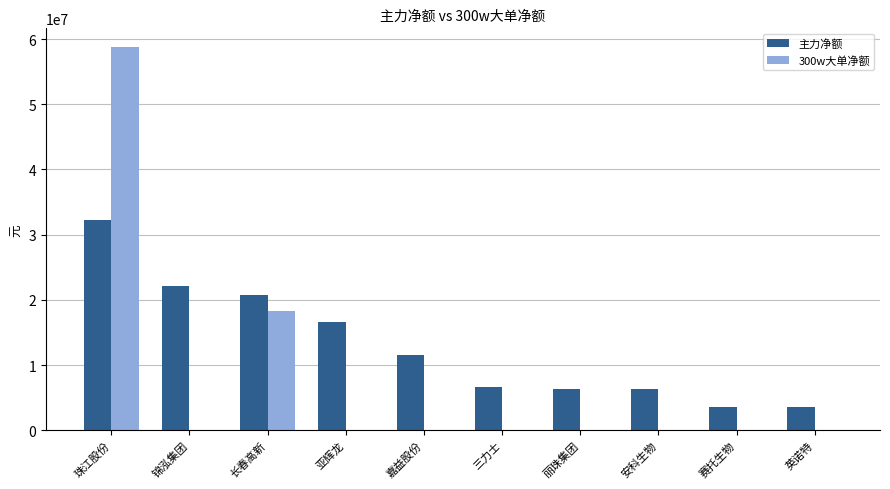

Which series changed the most between 嘉益股份 and 丽珠集团?

主力净额